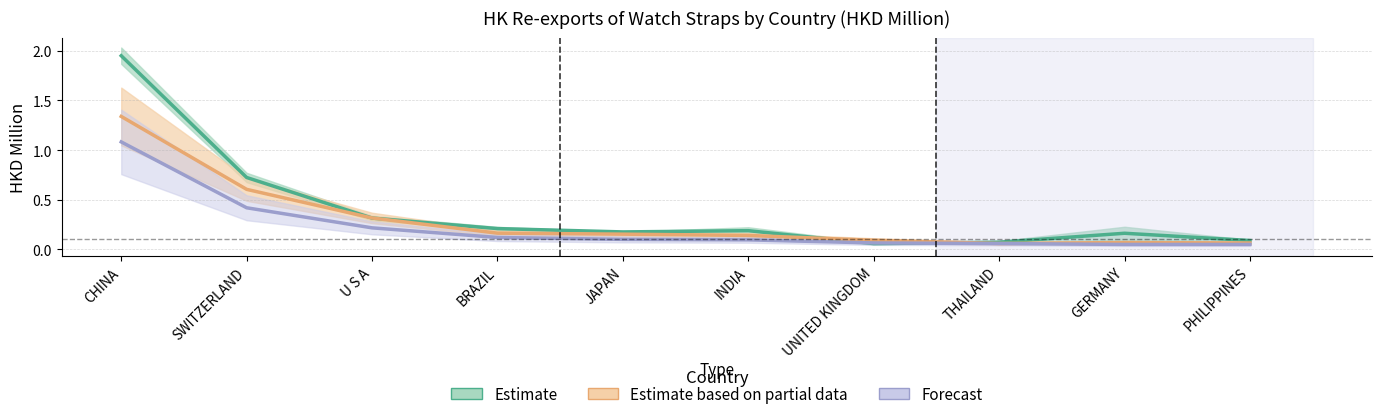

What is the difference between the maximum and minimum values in the Estimate series?

1.9